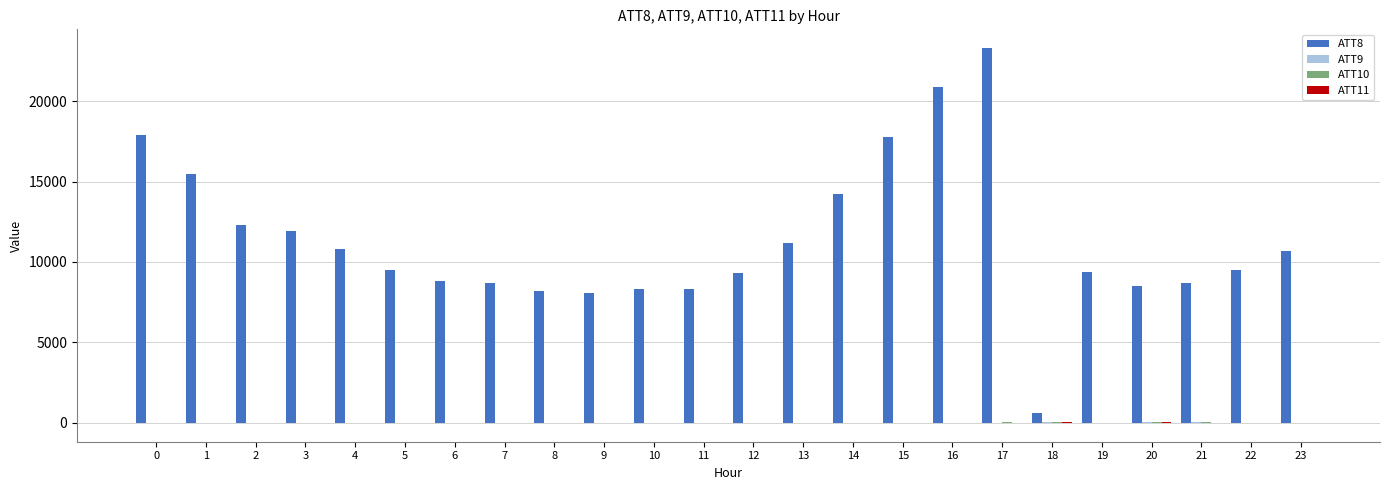

Which series has the largest total across all categories?

ATT8